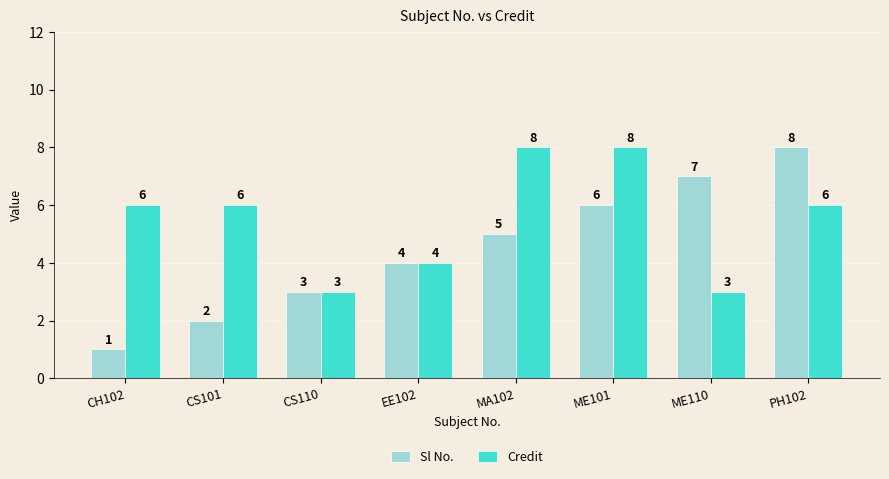

What is the label of the 4th bar from the right?

MA102